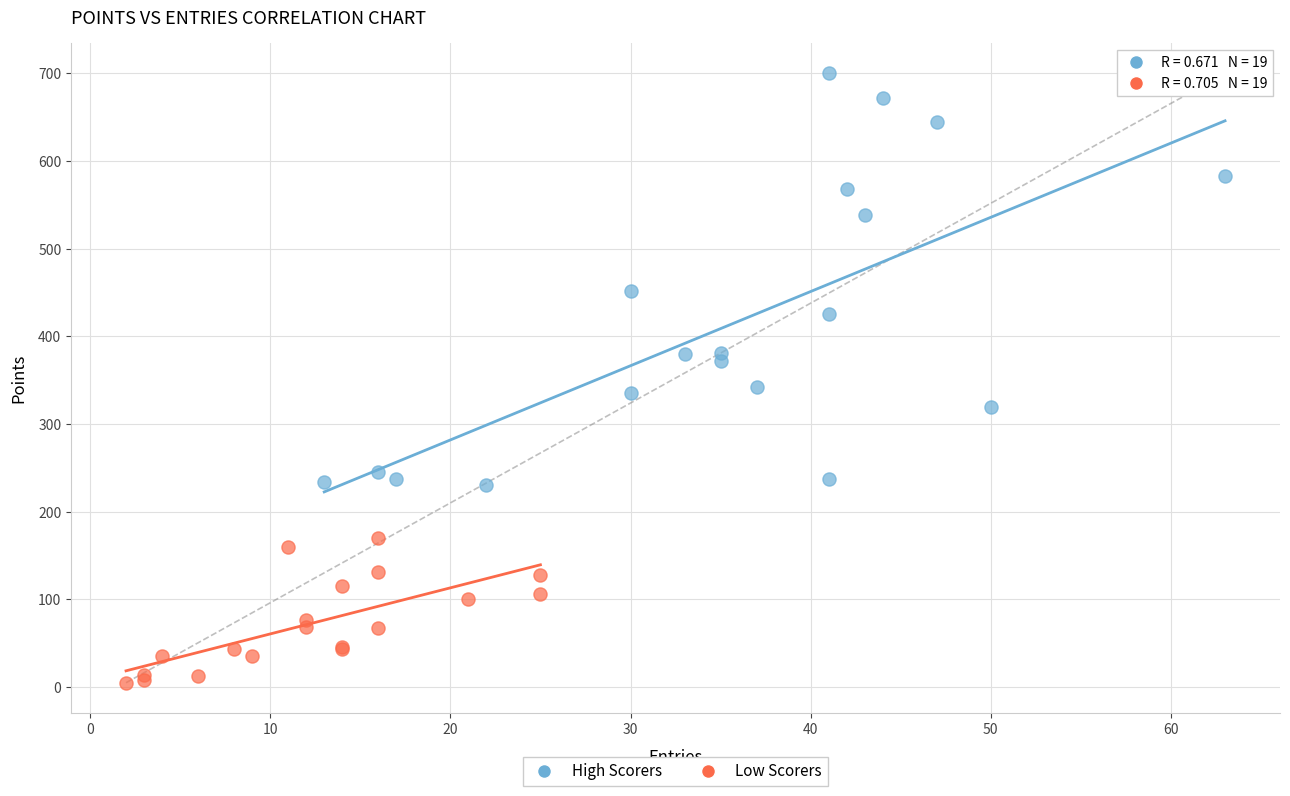

Which series reaches the minimum Y coordinate?

Low Scorers